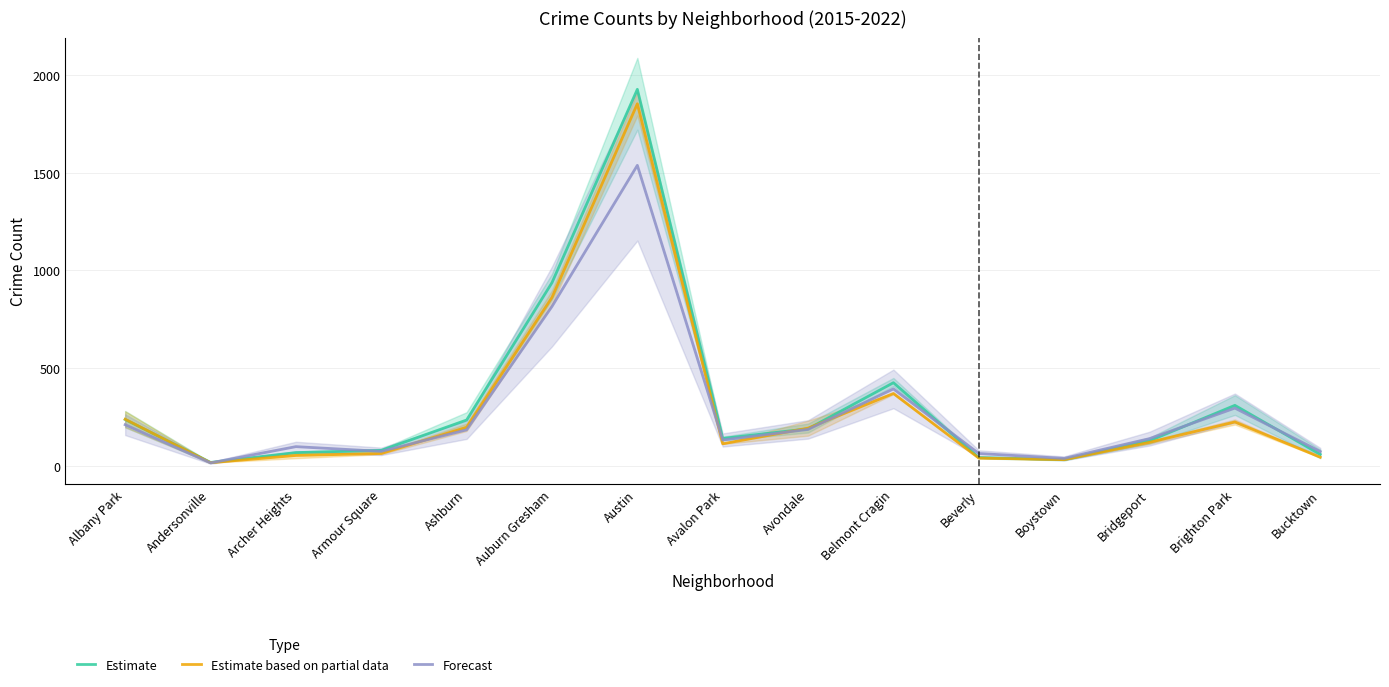

What is the value of the Estimate based on partial data point at the 10th from the left?

371.5